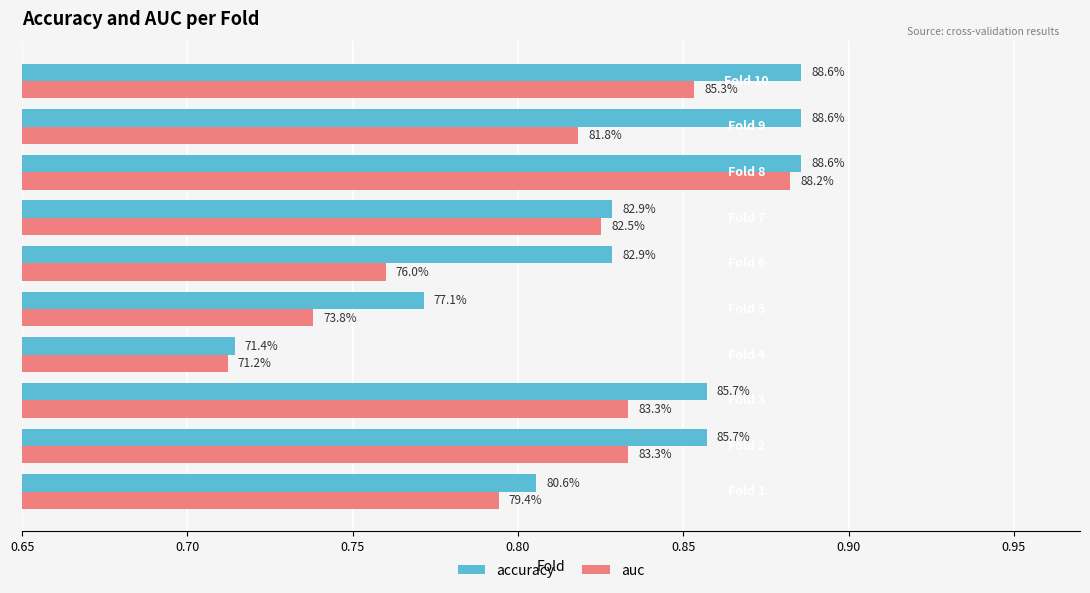

What is the difference between the second highest and minimum values in the accuracy series?

0.2